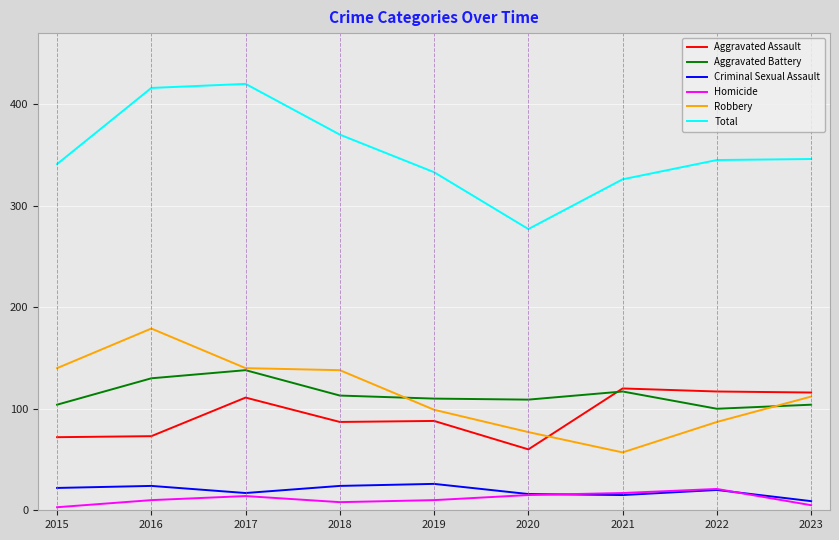

Which series has the largest total across all categories?

Total